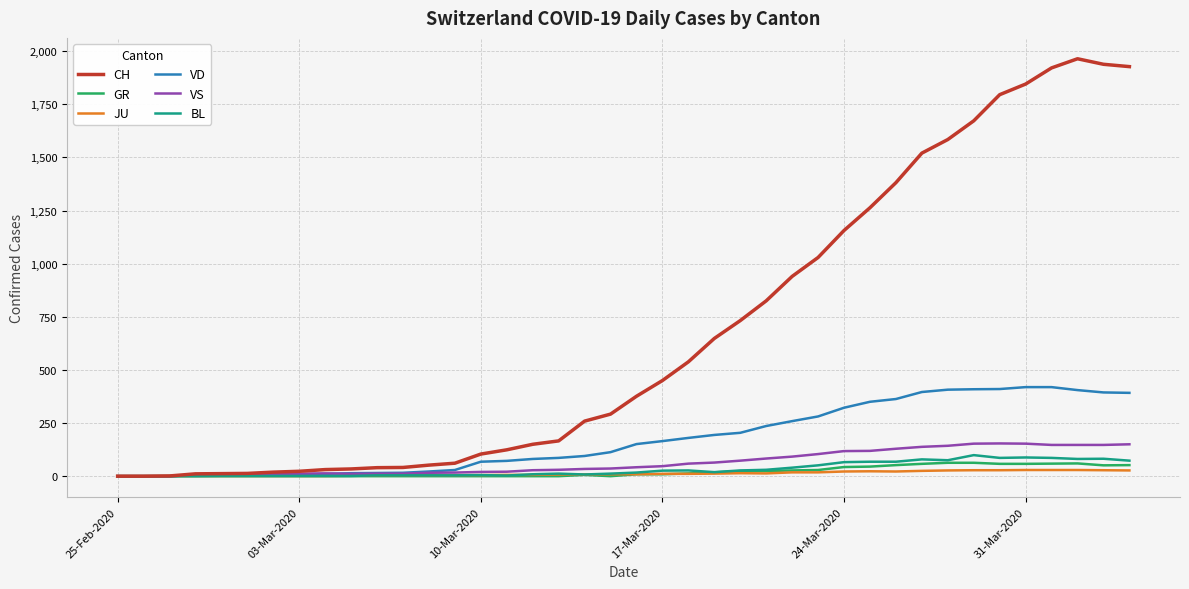

What is the average value of the CH series?

673